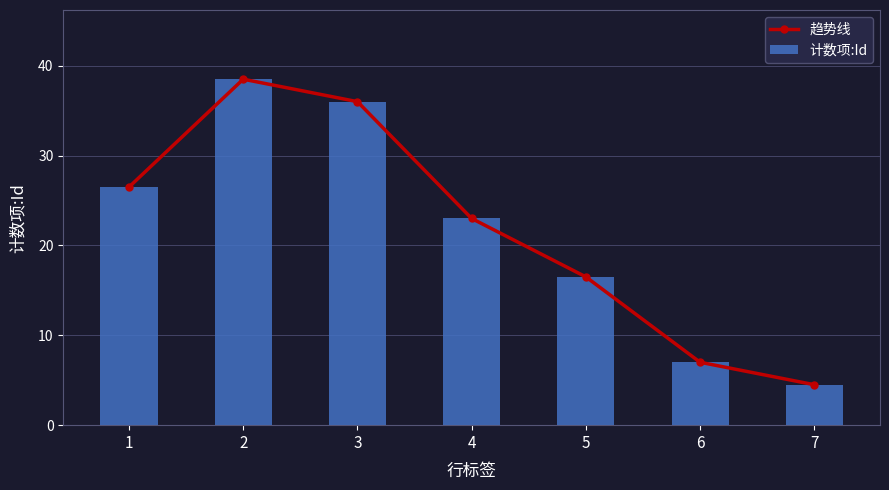

What is the value of the 计数项:Id bar at the 4th from the left?

46